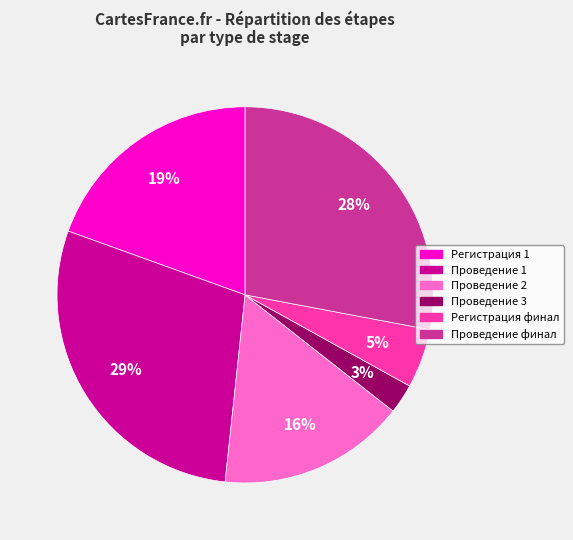

Do Регистрация 1 and Проведение 3 together represent more than half of the pie?

No